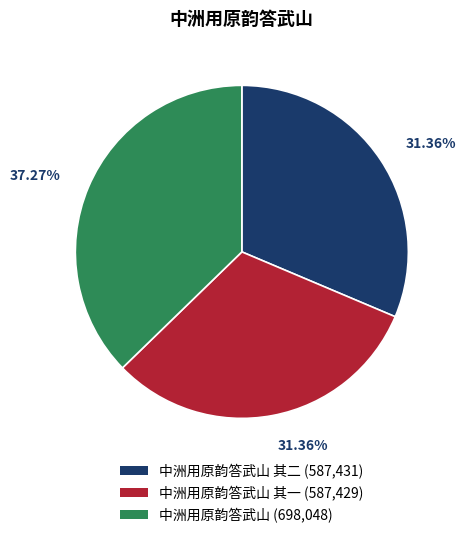

Do 中洲用原韵答武山 其一 (587,429) and 中洲用原韵答武山 其二 (587,431) together represent more than half of the pie?

Yes